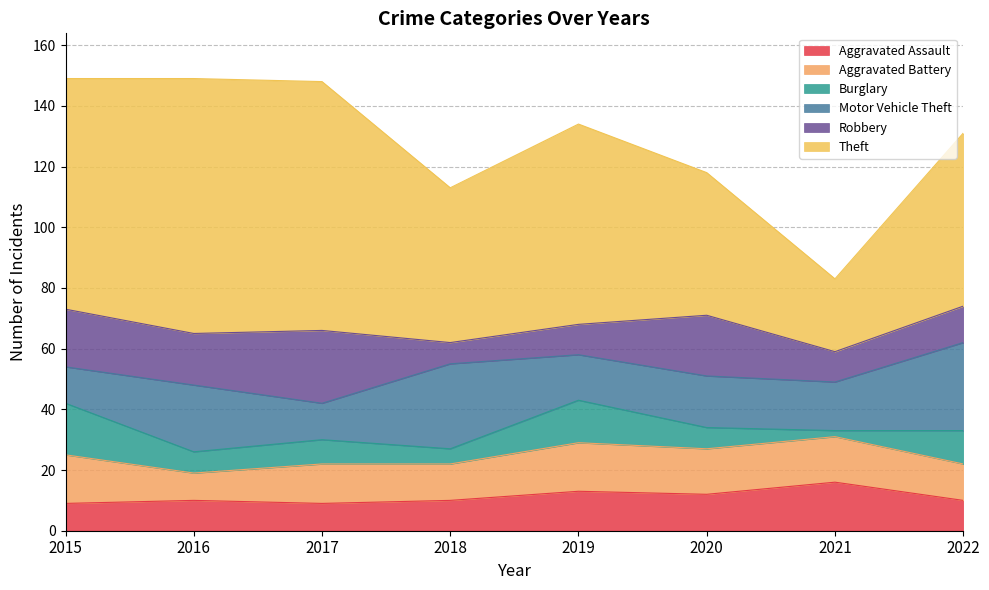

In Theft, how many points are lower than both neighbors (excluding endpoints)?

2